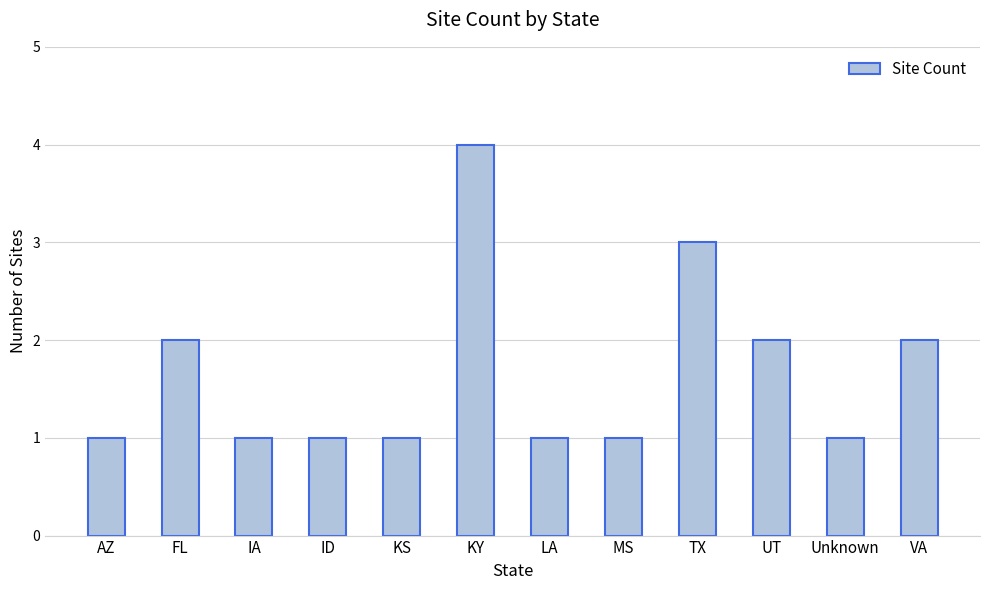

Which has a higher value, TX or KY?

KY